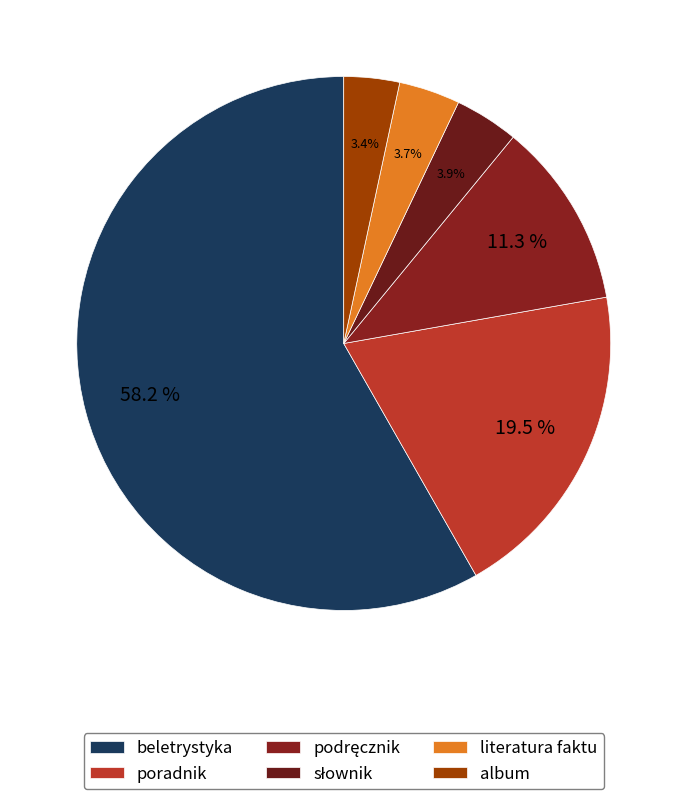

Combined, what portion of the pie is poradnik and beletrystyka?

77.8%